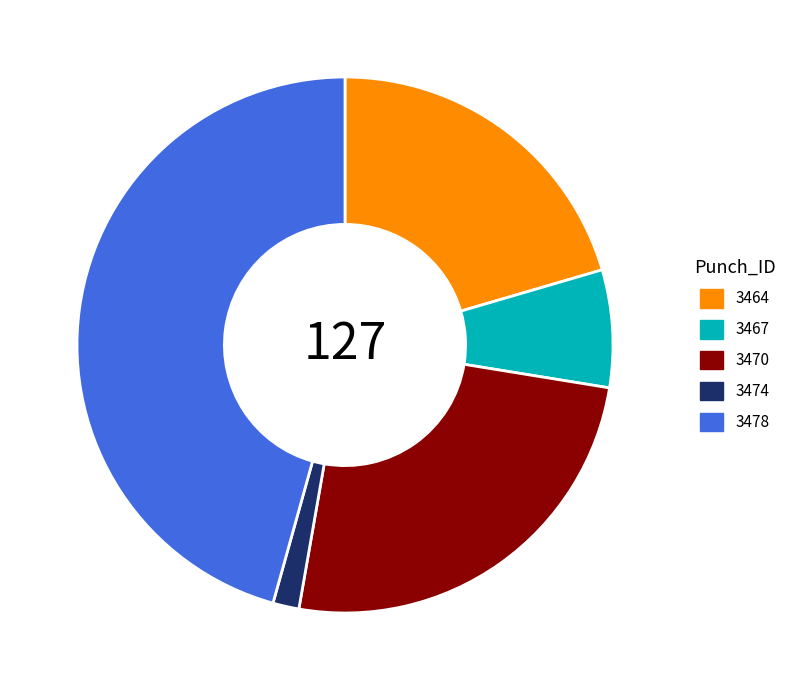

Is it true that 3464 is 20% of the pie?

True